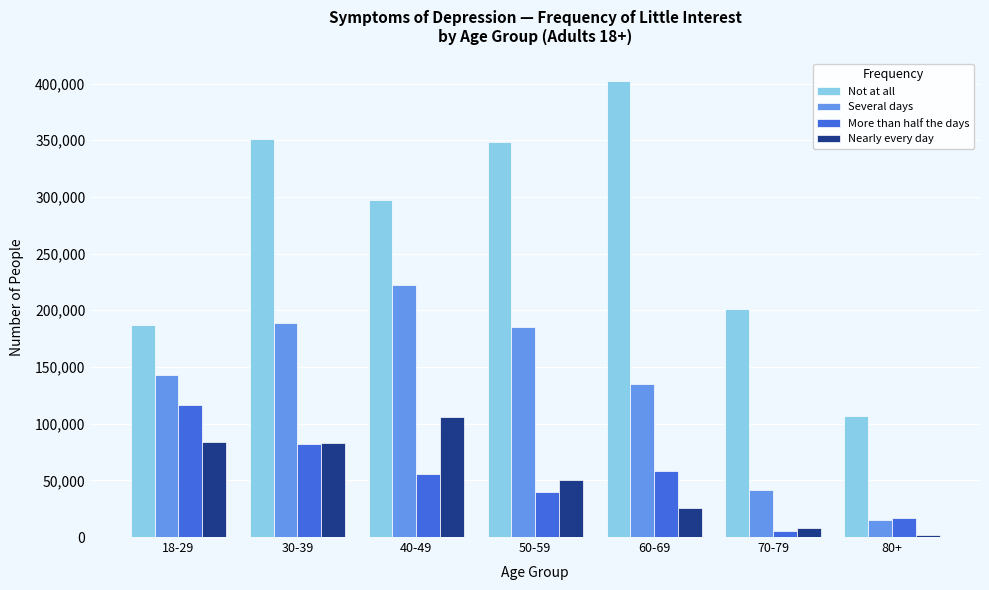

Rank the series at 40-49 from lowest to highest value.

More than half the days, Nearly every day, Several days, Not at all